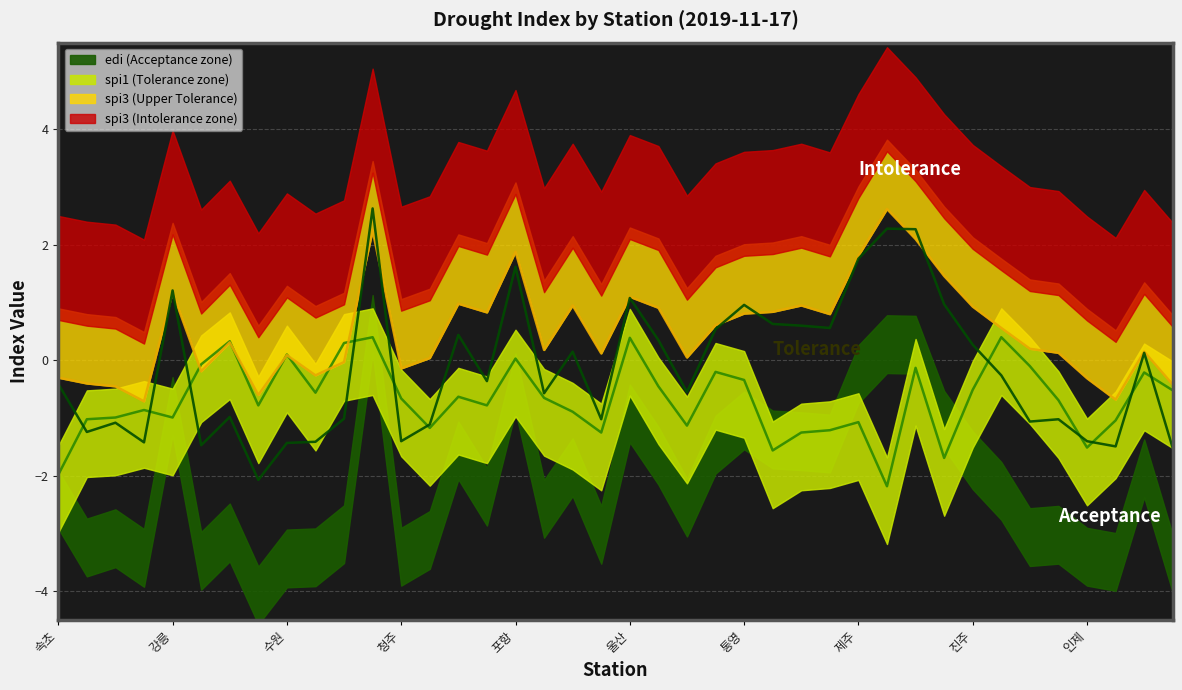

How many values in spi3 are above zero?

28